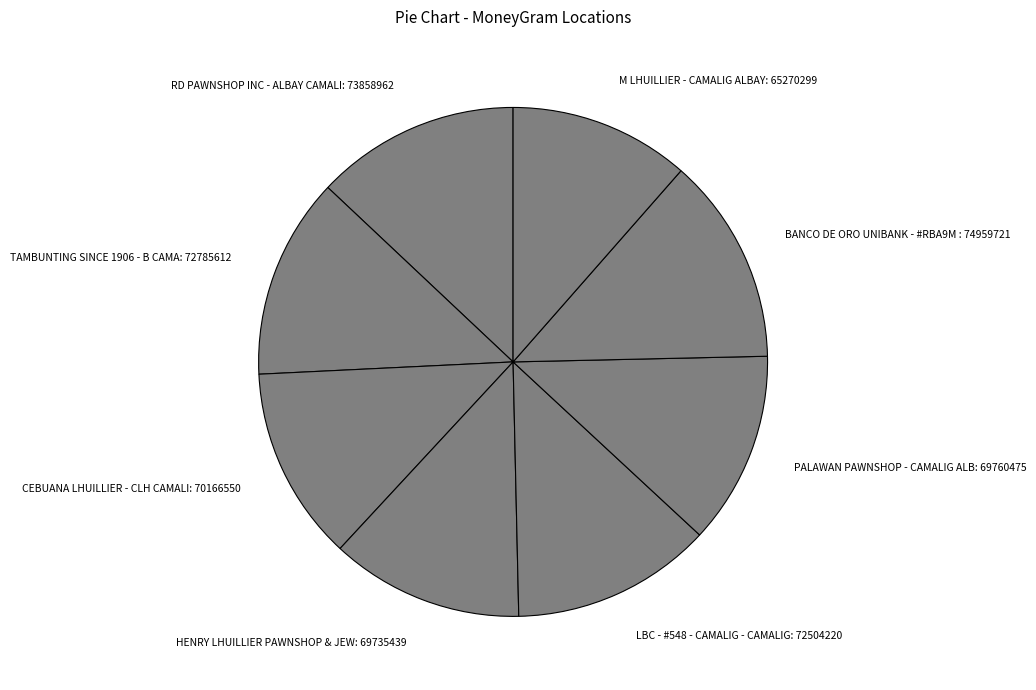

Is the sum of LBC - #548 - CAMALIG - CAMALIG: 72504220 and PALAWAN PAWNSHOP - CAMALIG ALB: 69760475 greater than half?

No